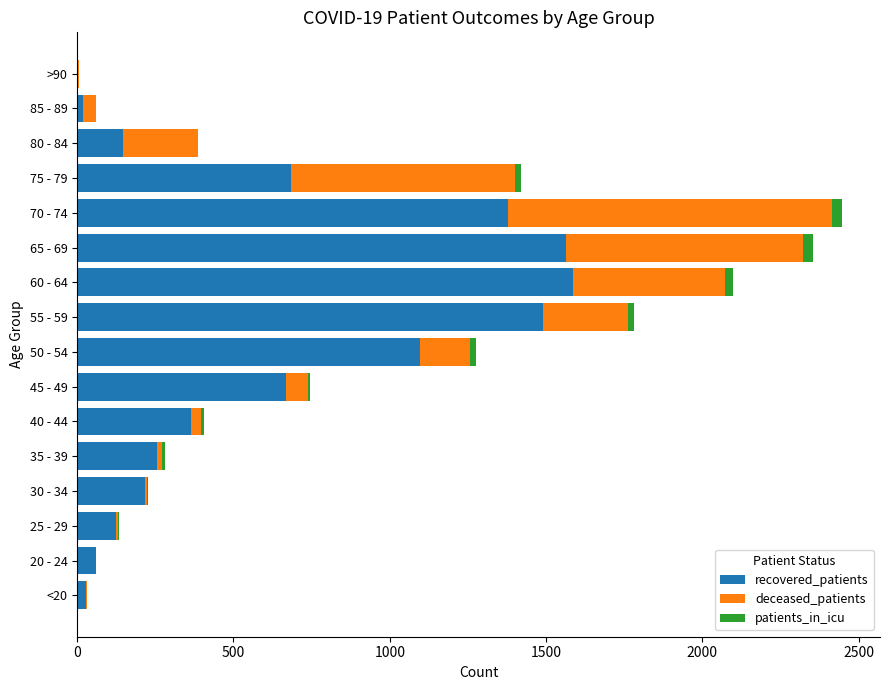

What is the maximum value for recovered_patients?

1586